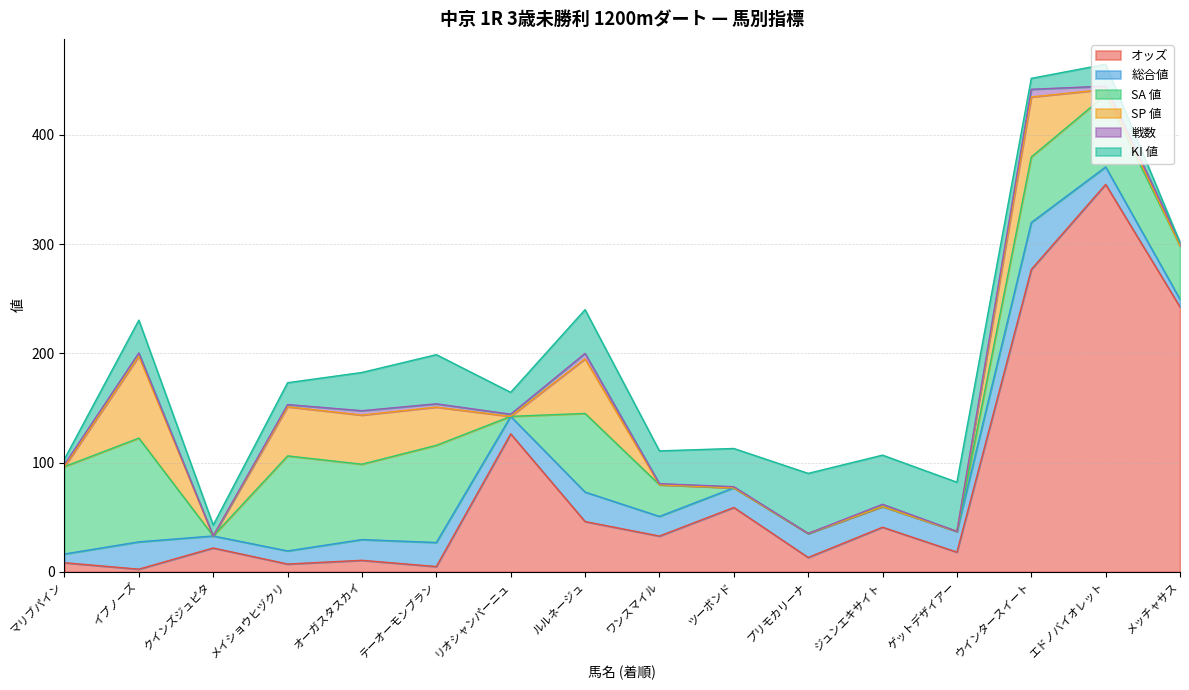

What are all the series names shown in the legend?

オッズ, 総合値, SA 値, SP 値, 戦数, KI 値